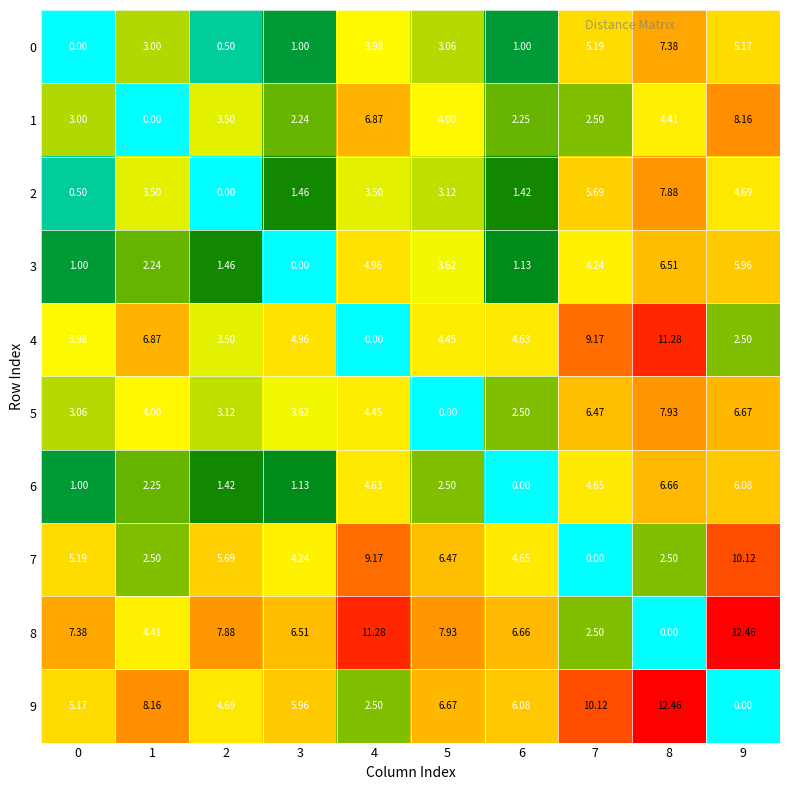

At 8, list the series in order from smallest to largest.

8, 7, 1, 3, 6, 0, 2, 5, 4, 9